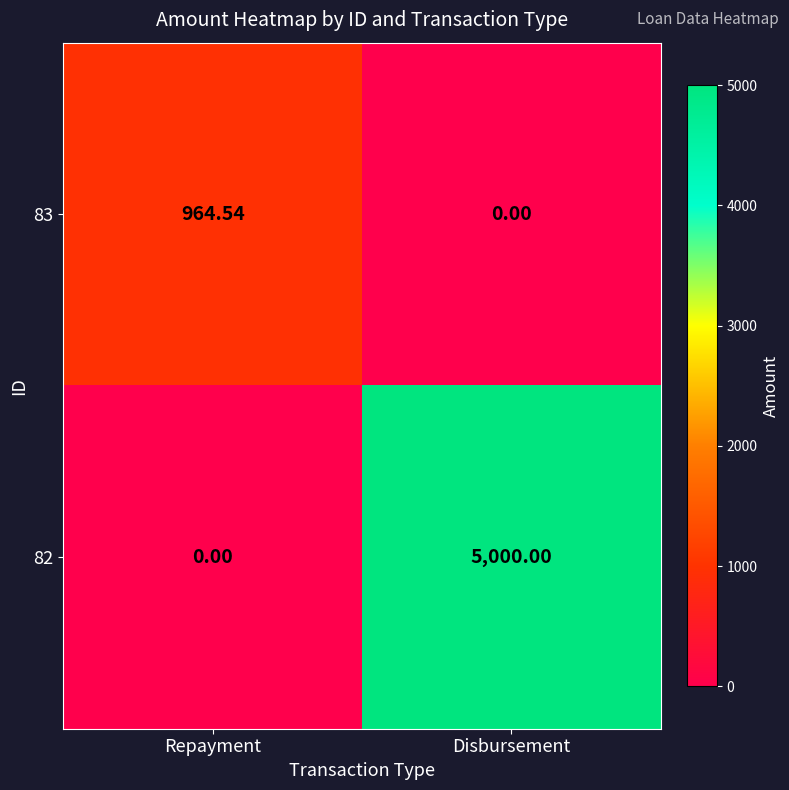

At which category is the sum across all series the highest?

Disbursement